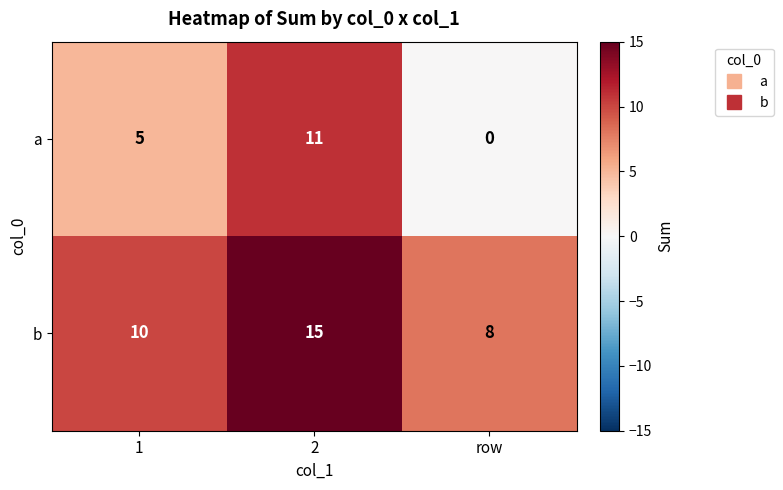

Count the b values in the range 8 to 15.

3